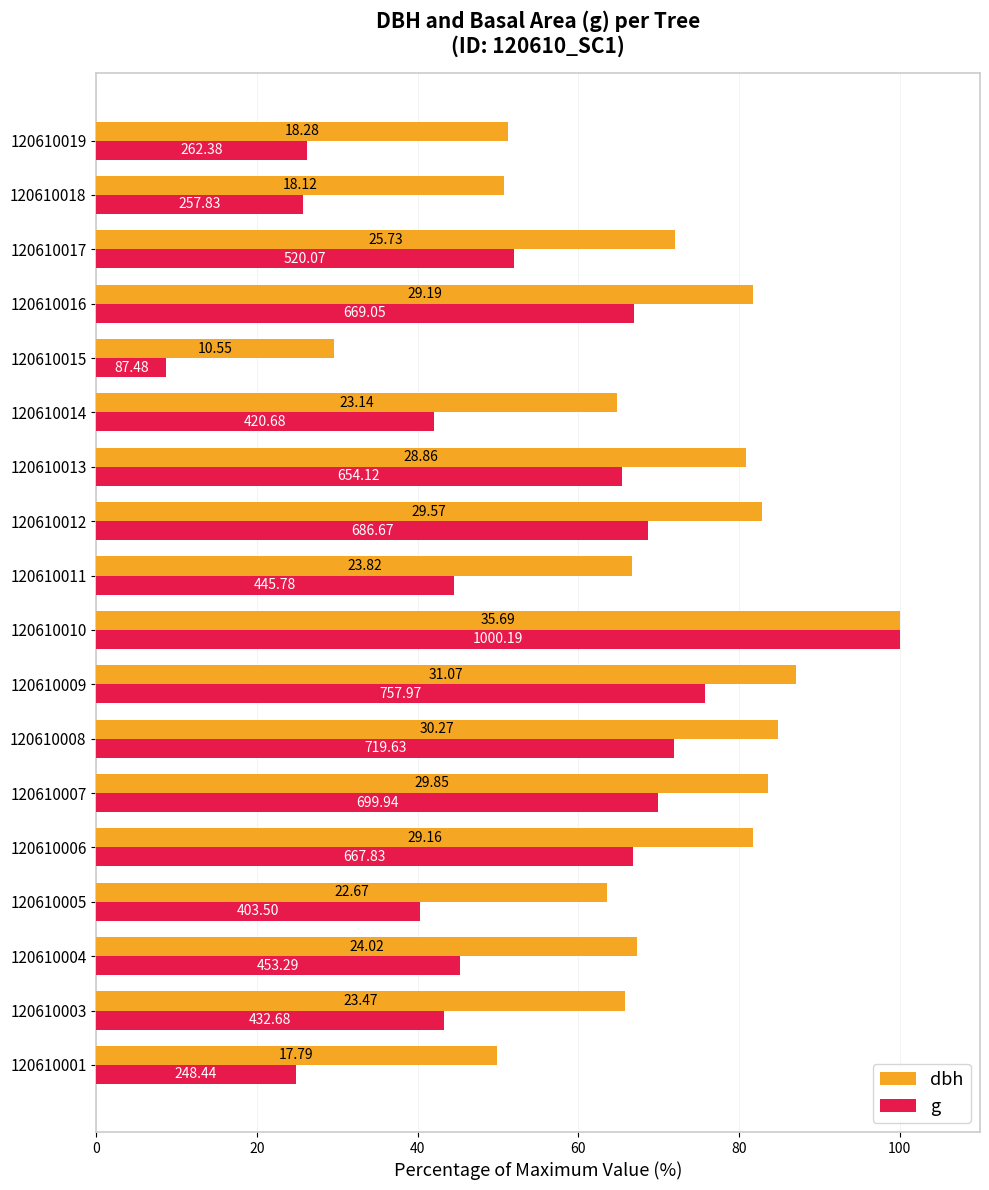

What are all the series names shown in the legend?

dbh, g